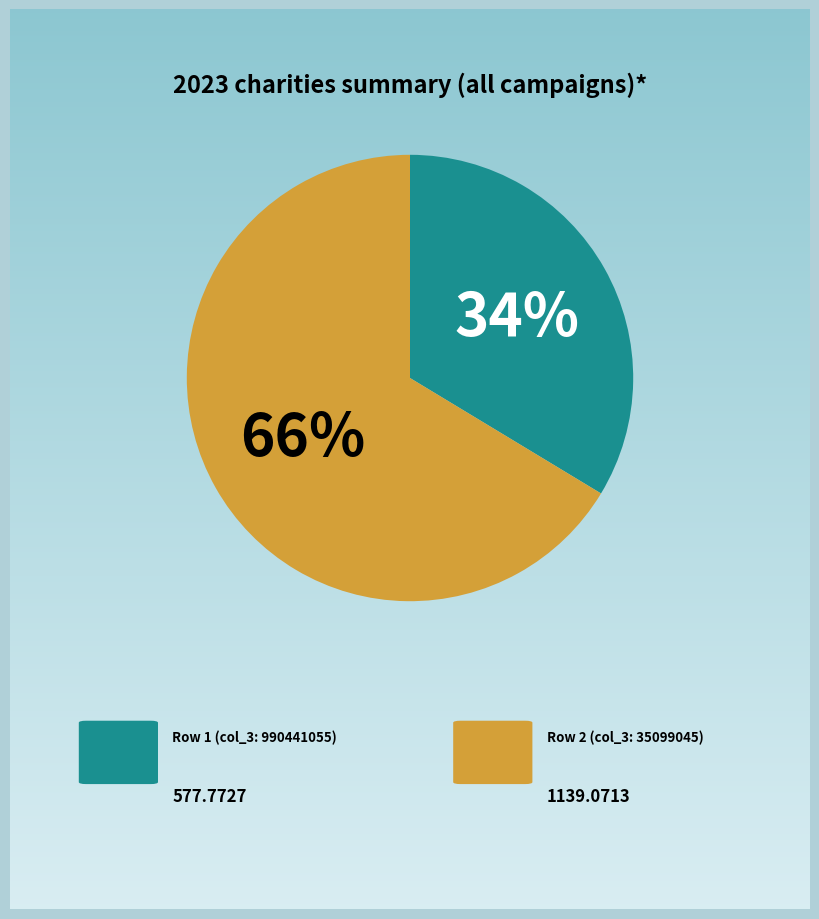

Is there any slice that represents more than half of the pie?

Yes